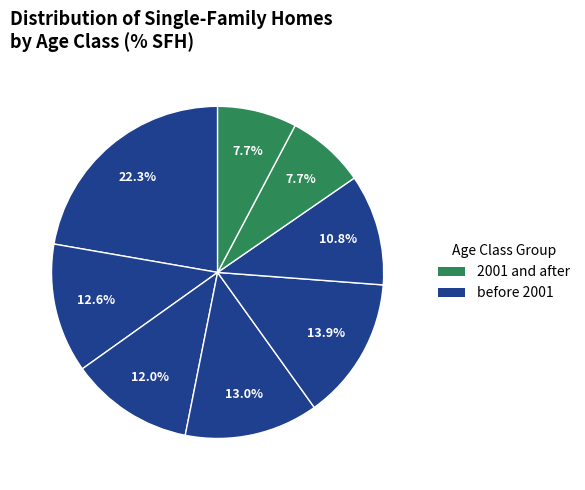

How many slices are in this pie chart?

8